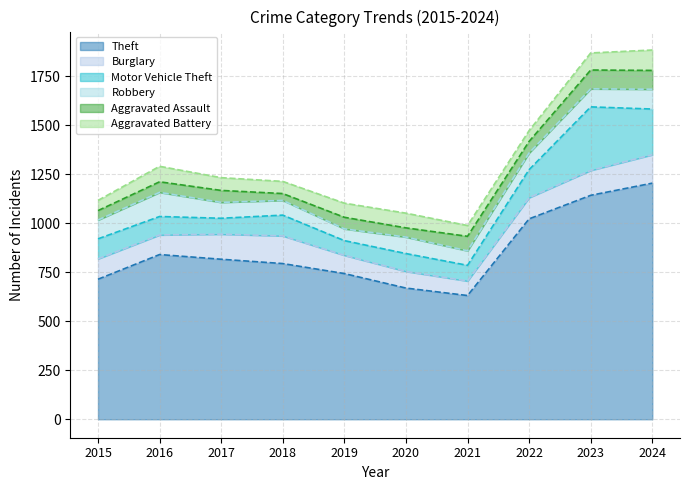

What is the total value across all series at 2018?

1213